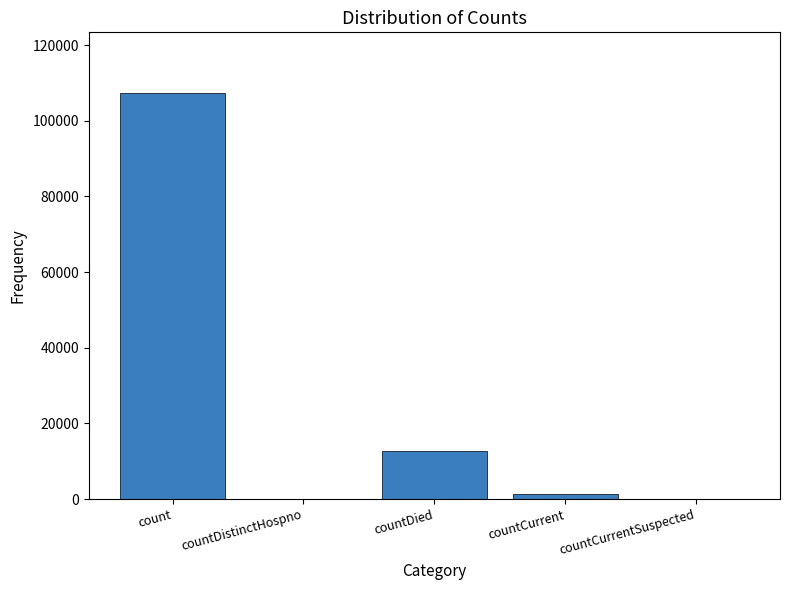

Where is the data nearest to the value 53637?

countDied